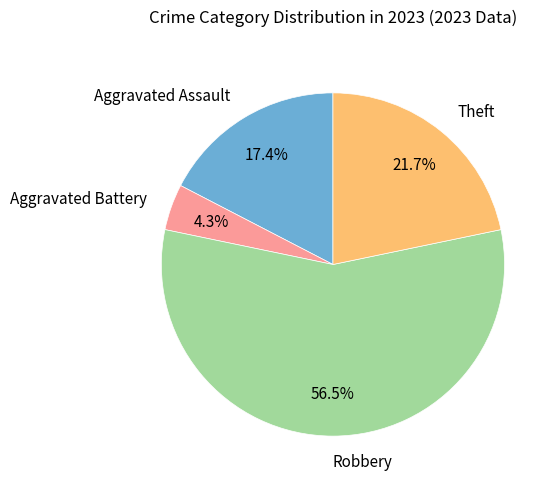

Which category accounts for the majority?

Robbery